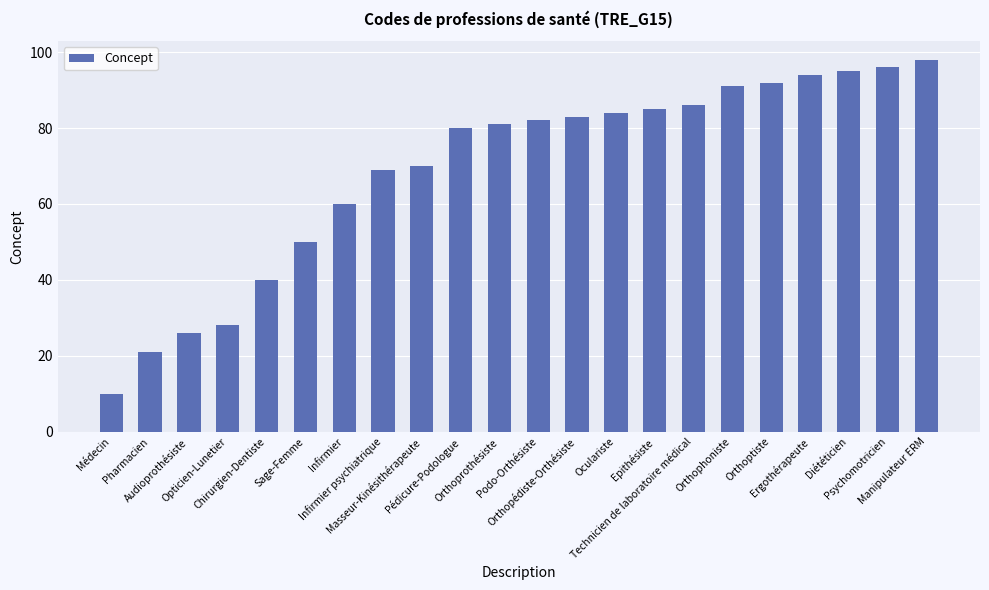

What is the difference between the second highest and second lowest values?

75